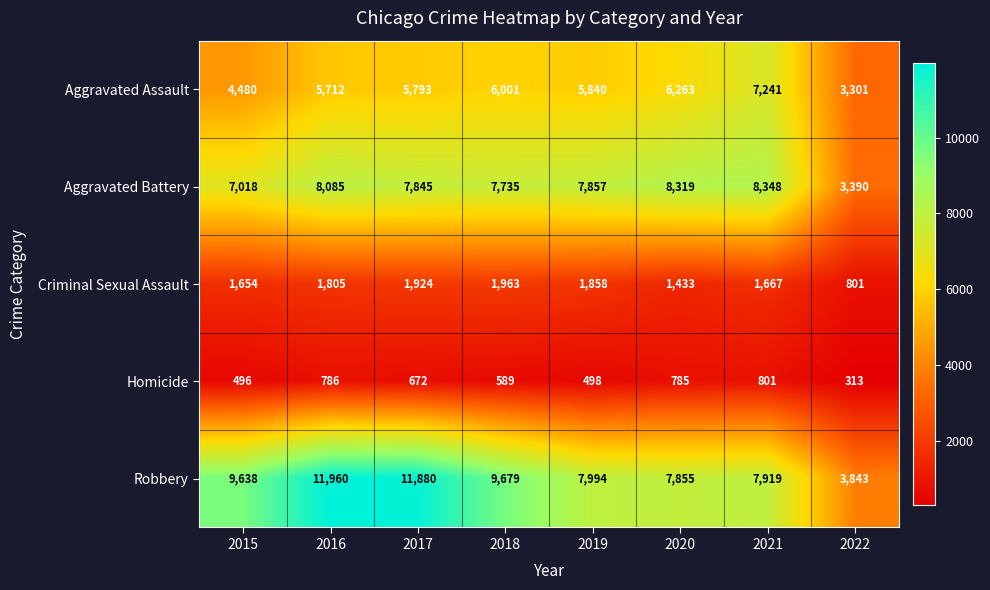

Rank the series by their maximum value, from highest to lowest.

Robbery, Aggravated Battery, Aggravated Assault, Criminal Sexual Assault, Homicide